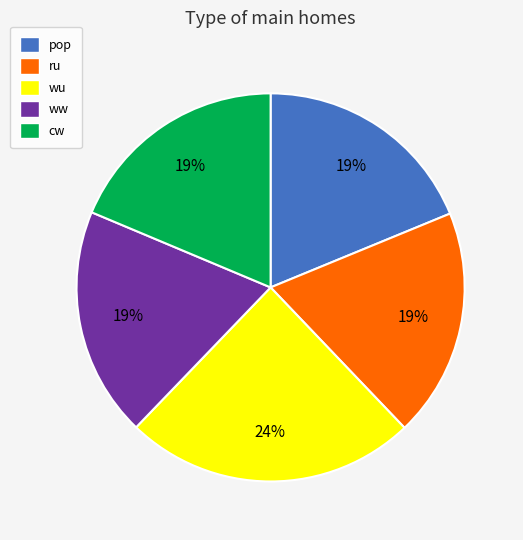

Is it true that ru is 28% of the pie?

False